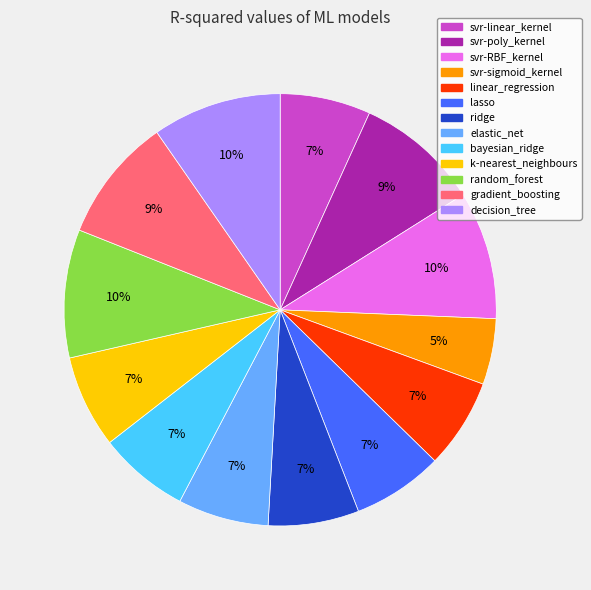

Which category has the smallest portion of the pie?

svr-sigmoid_kernel